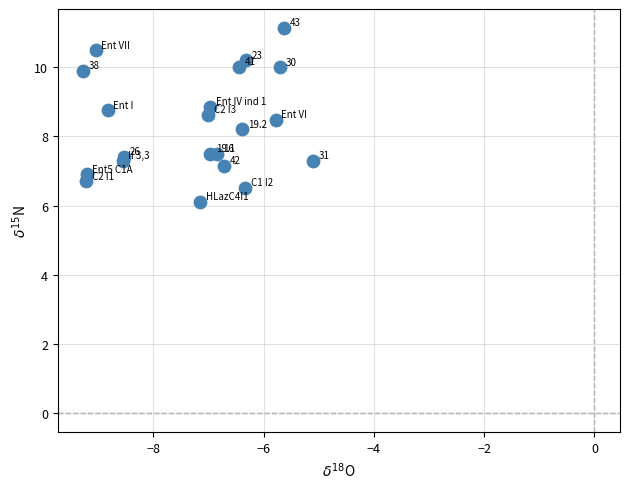

What Y value in the scatter plot is closest to 8?

8.2